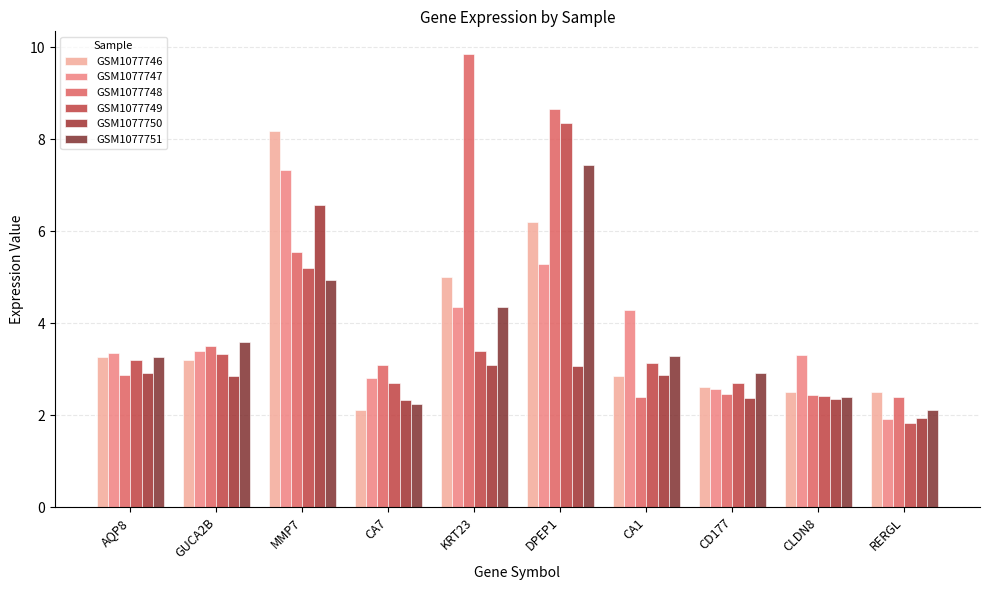

What is the sum of all GSM1077749 values?

36.2